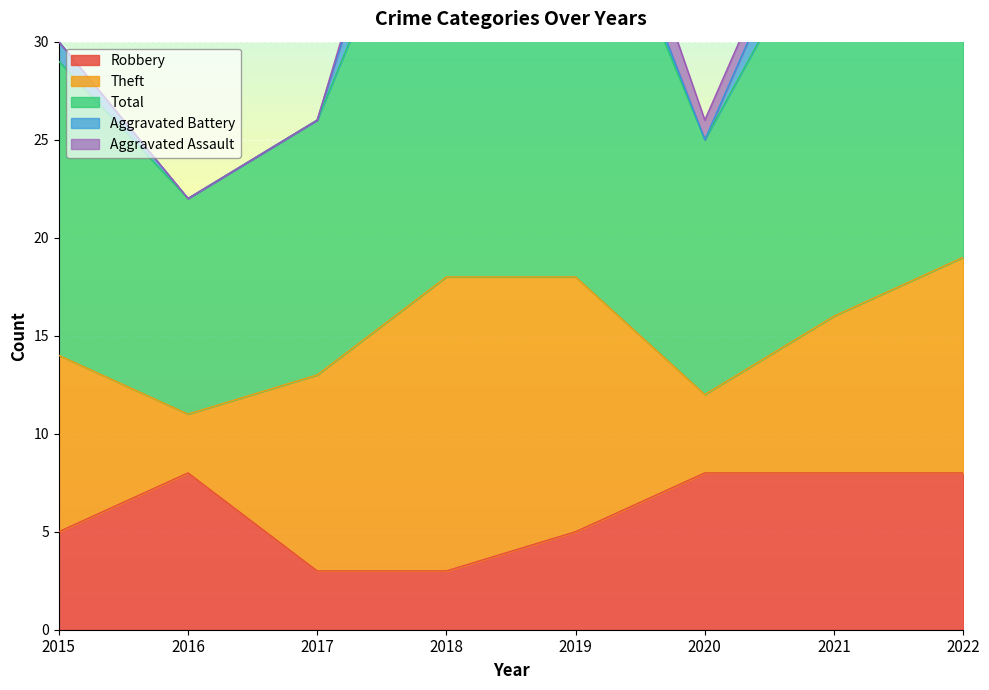

At which label is Aggravated Assault closest to 1?

2018